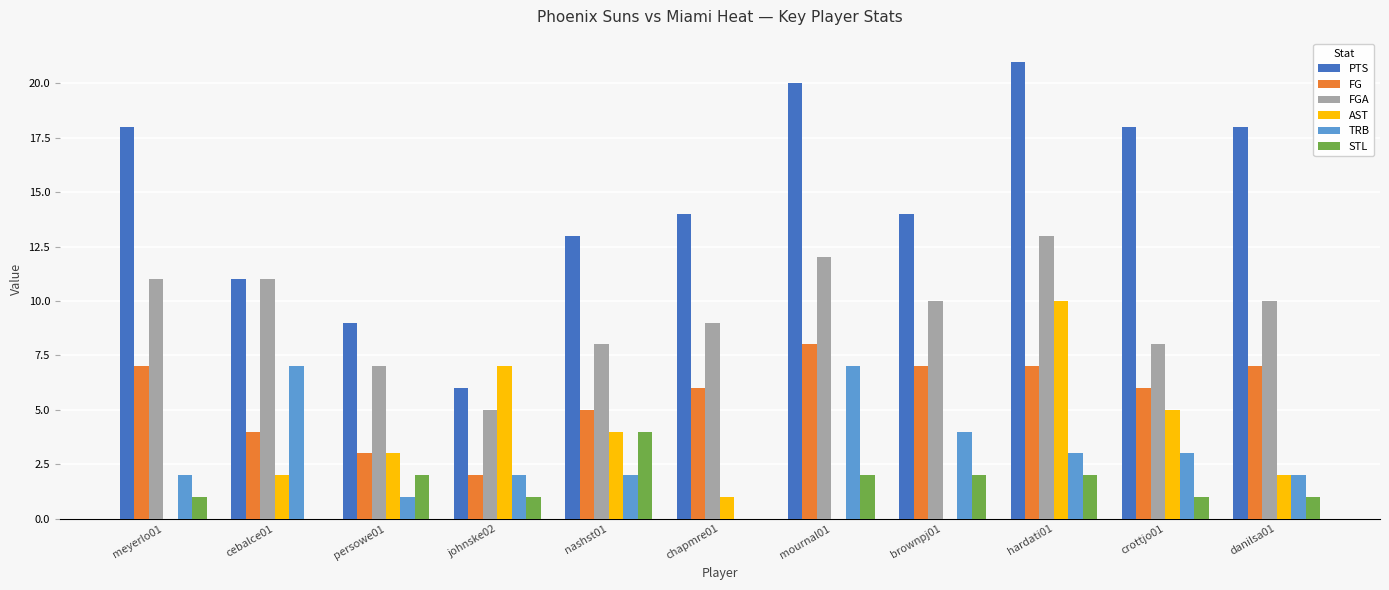

At which label is PTS closest to 13?

nashst01